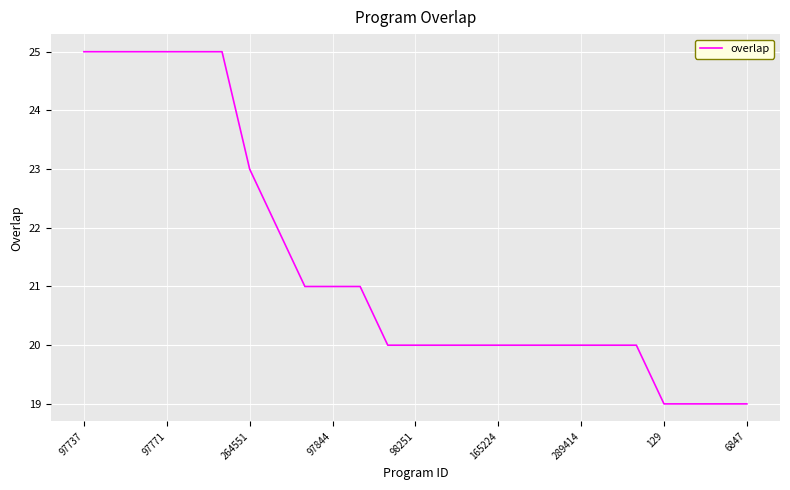

What is the difference between the maximum and minimum values?

6